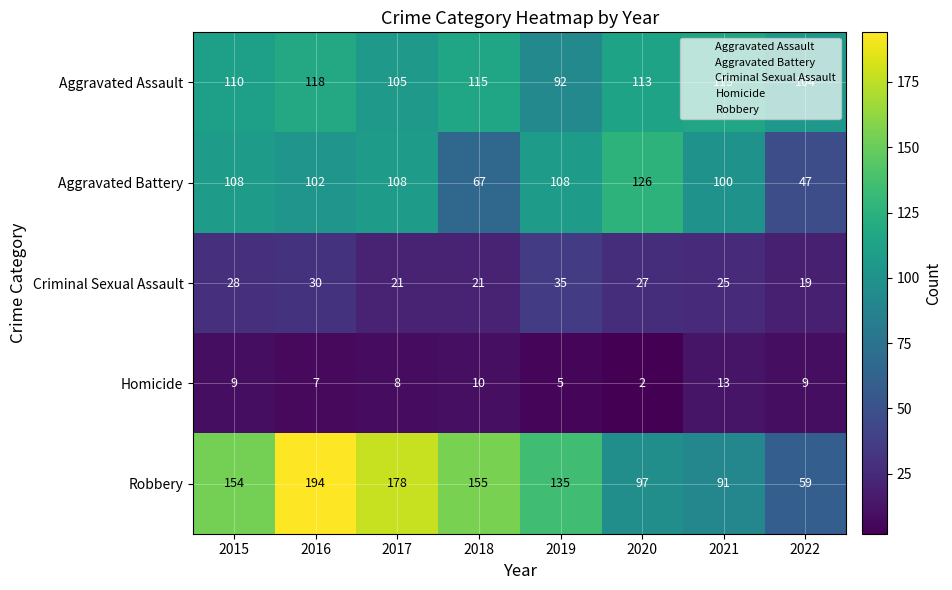

What is the sum of all Criminal Sexual Assault values?

206